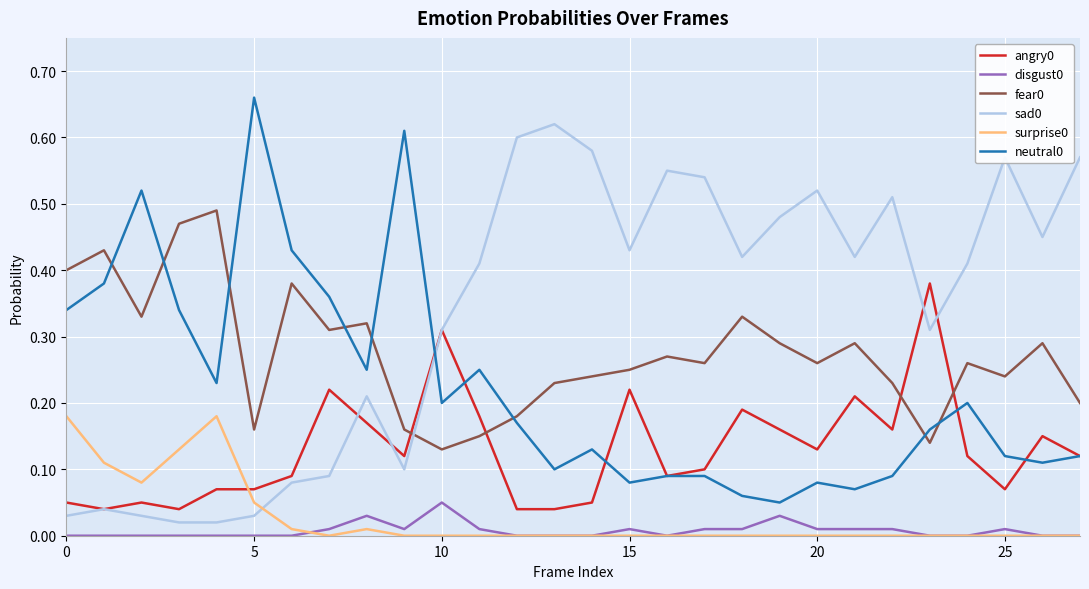

True or false: surprise0 and sad0 intersect in this chart.

True